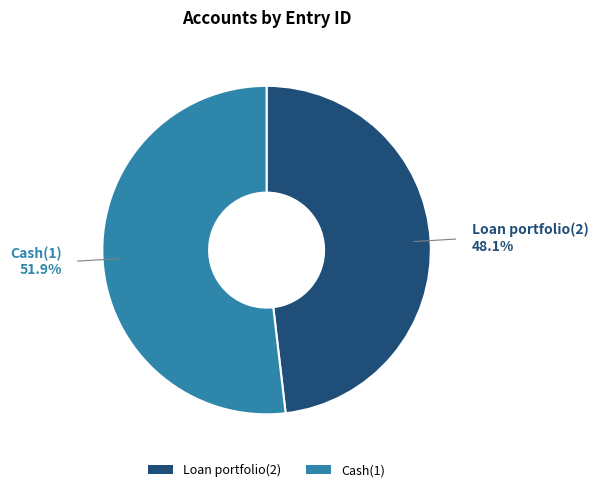

Which category has the biggest portion of the pie?

Cash(1)